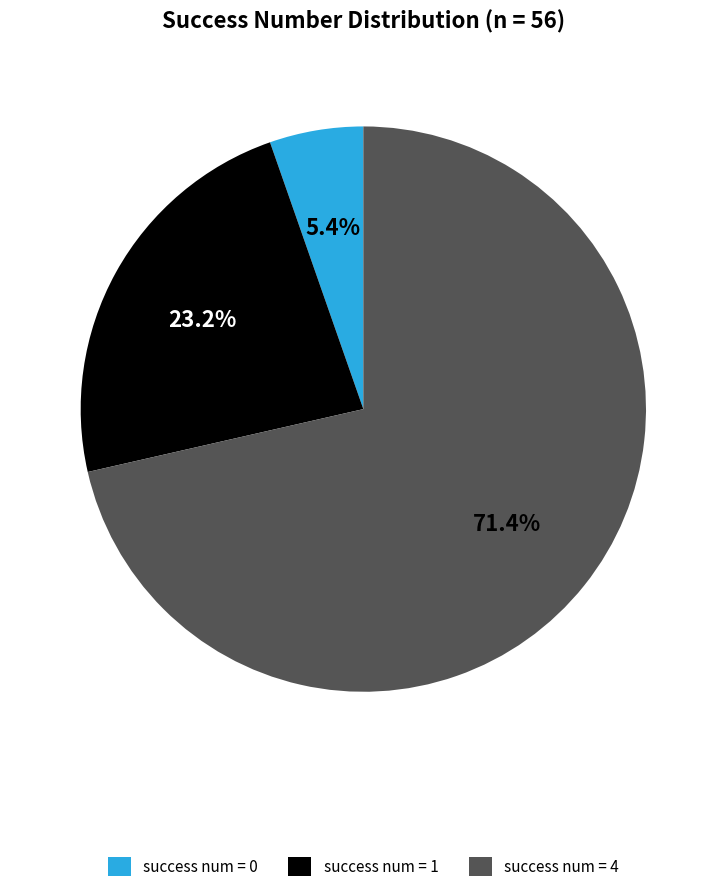

What is the ratio of the value at success num = 1 to the value at success num = 4?

0.3